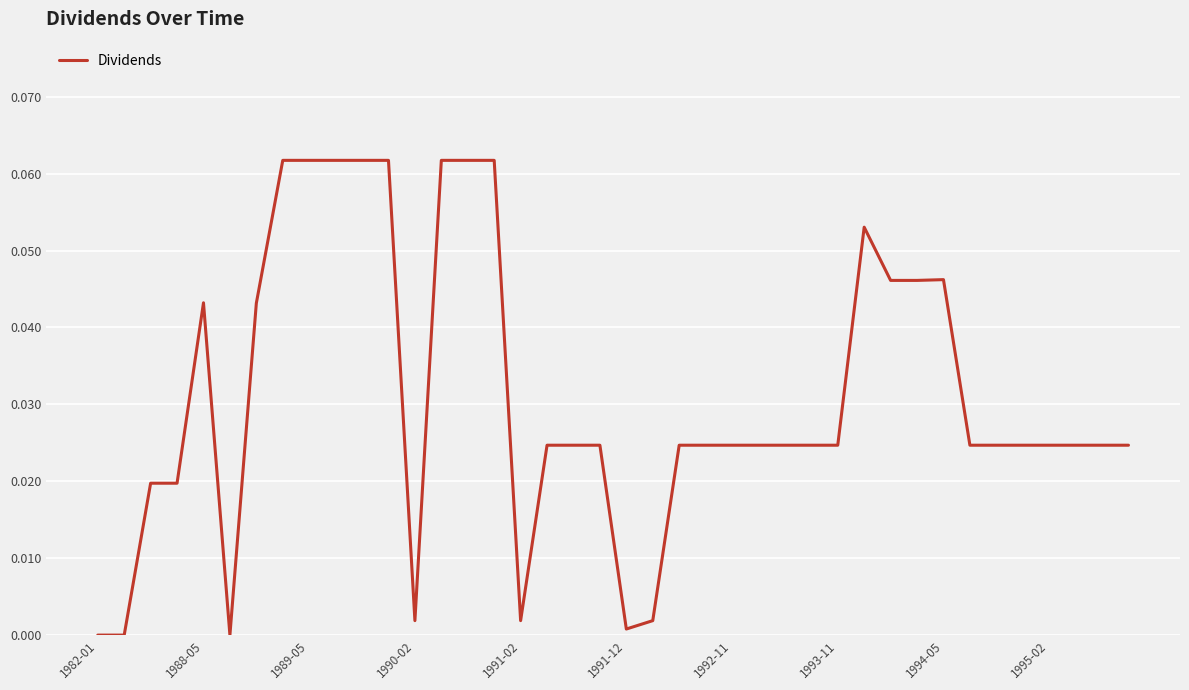

At which label is the value closest to 0?

1982-01